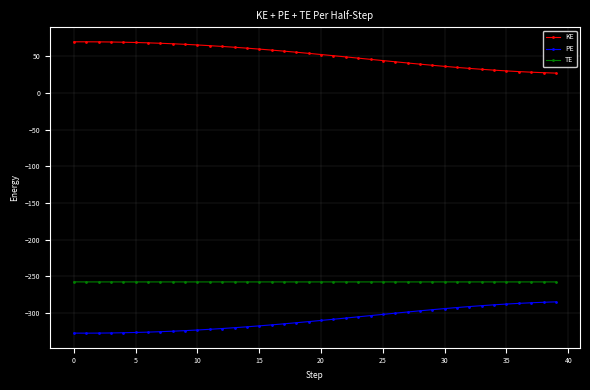

What is the average value of the TE series?

-257.7